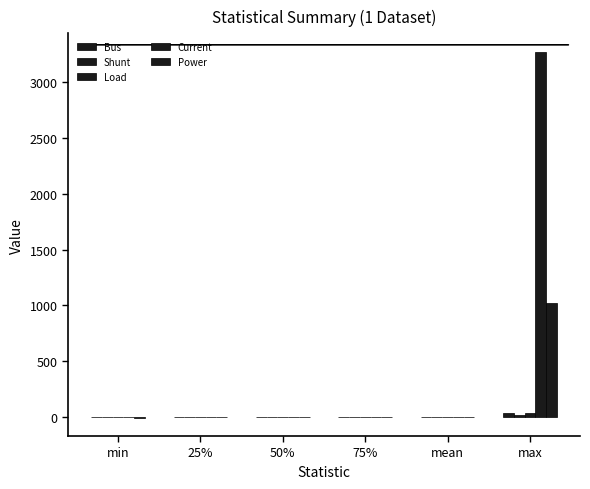

Are the bars grouped side by side (vs. stacked)?

Yes